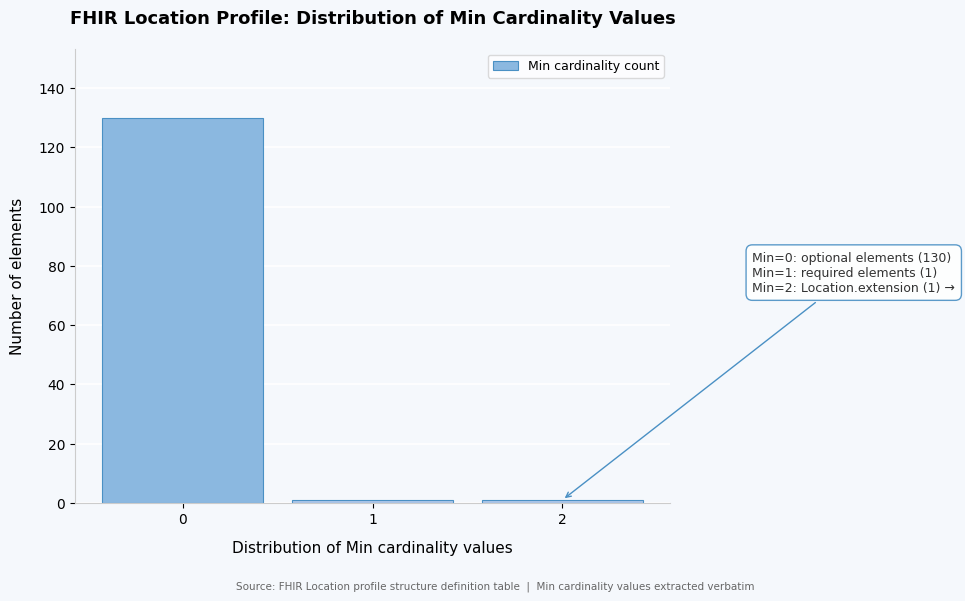

Reading left to right, list all the values displayed in this chart.

0=130	1=1	2=1